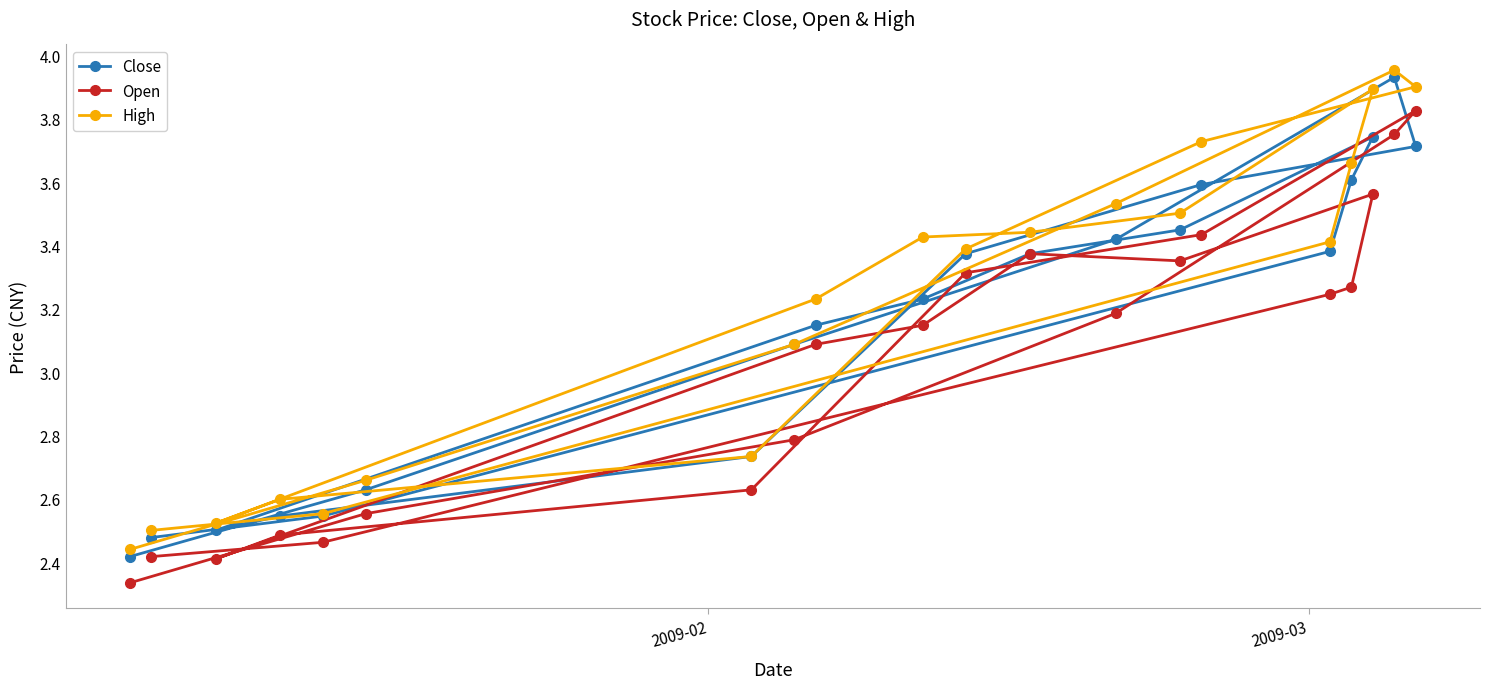

Does the chart display data point markers on the line(s)?

Yes